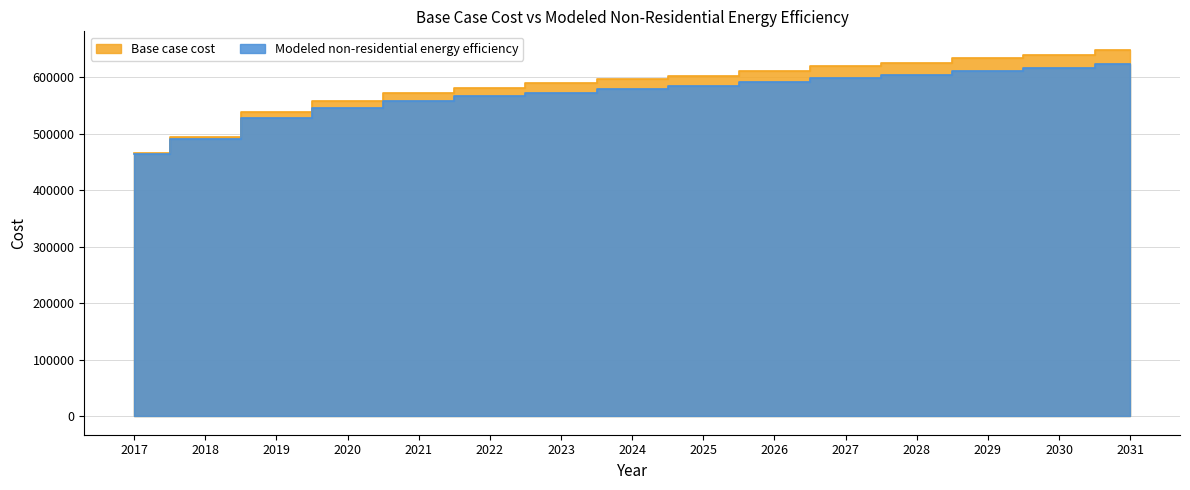

Reading left to right, list all the values displayed in this chart.

Base case cost: 2017=465300.5	2018=494930.2	2019=537728.8	2020=557481.9	2021=571748.1	2022=581624.7	2023=589306.5	2024=595890.9	2025=602475.2	2026=611254.4	2027=618936.2	2028=625520.6	2029=634299.8	2030=638689.4	2031=648566.0
Modeled non-residential energy efficiency: 2017=464765.1	2018=490508.7	2019=527693.8	2020=544856.1	2021=557251.2	2022=565832.4	2023=572506.6	2024=578227.4	2025=583948.2	2026=591575.9	2027=598250.1	2028=603970.9	2029=611598.6	2030=615412.5	2031=623993.7